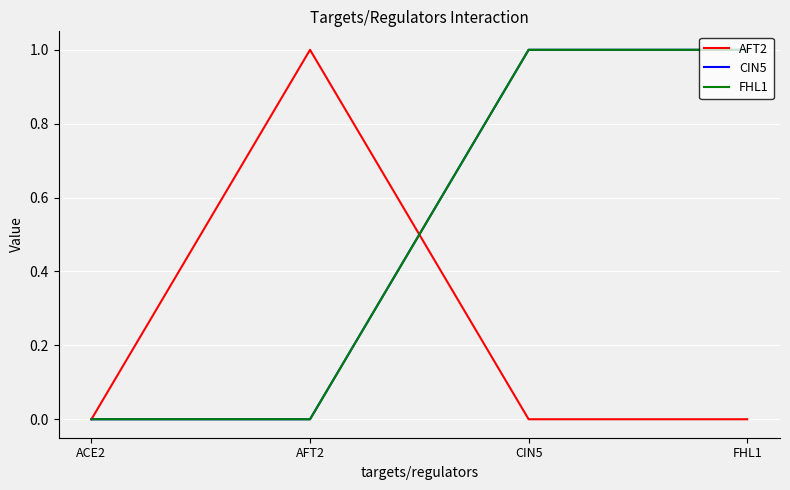

True or false: FHL1 and CIN5 intersect in this chart.

False